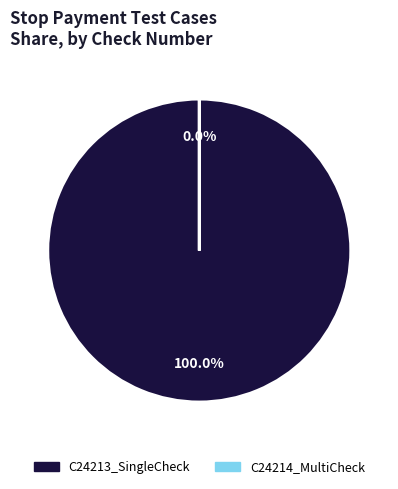

To the nearest percent, what is the difference between the largest and smallest slice percentages?

100%